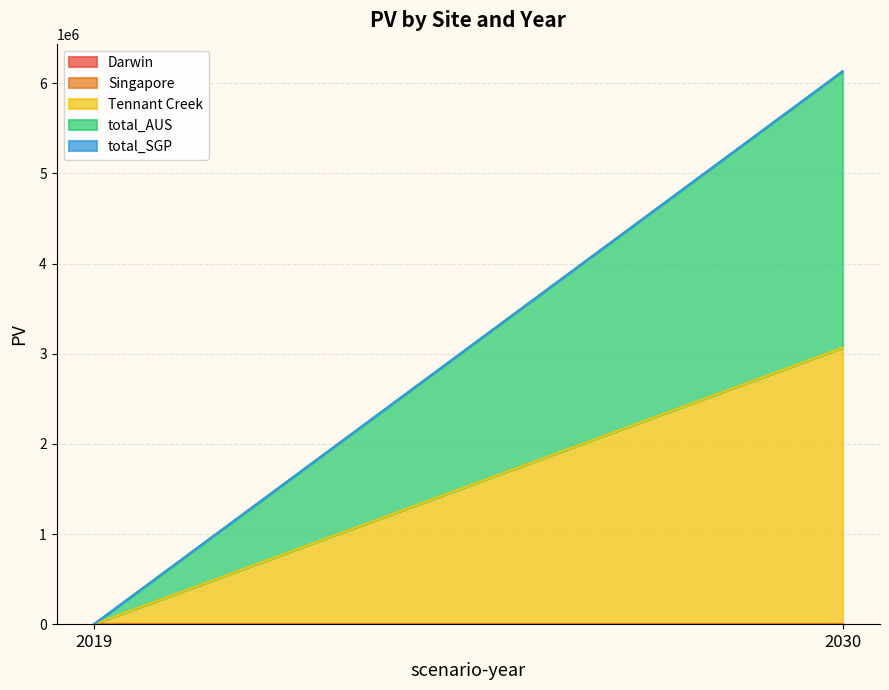

At 2019, list the series in order from largest to smallest.

Darwin, Singapore, Tennant Creek, total_AUS, total_SGP